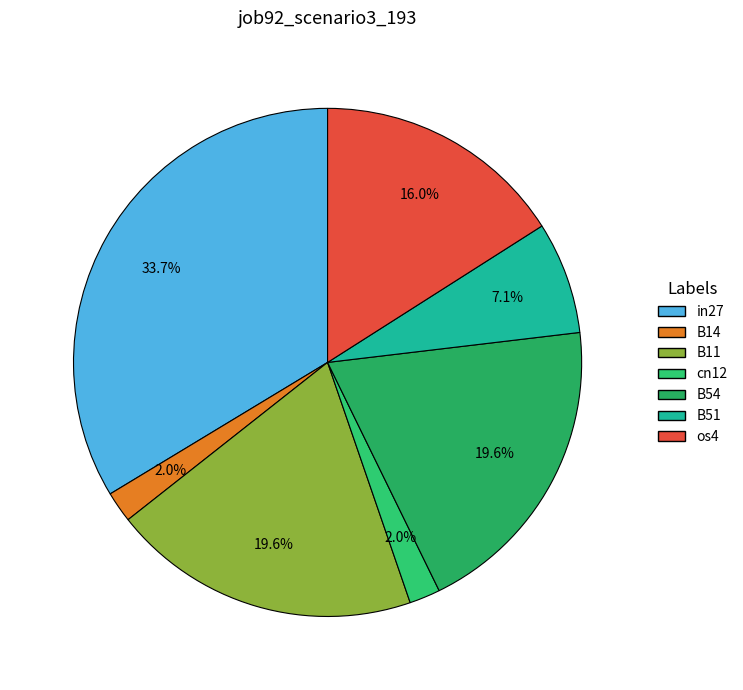

To the nearest percent, what percentage of the pie is B14?

2%